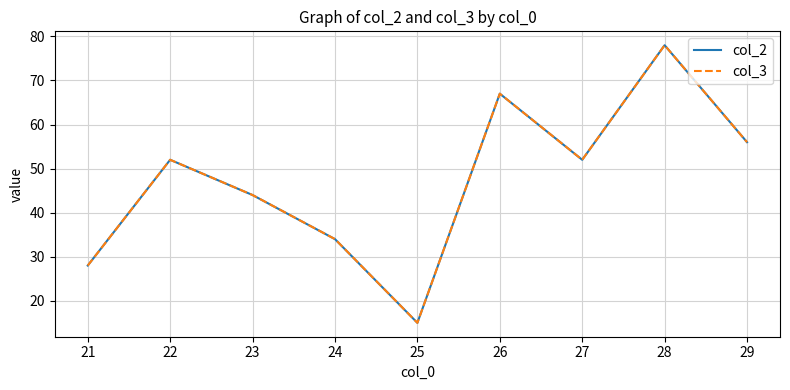

Reading right to left, list all the values displayed in this chart.

col_2: 56	78	52	67	15	34	44	52	28
col_3: 56	78	52	67	15	34	44	52	28